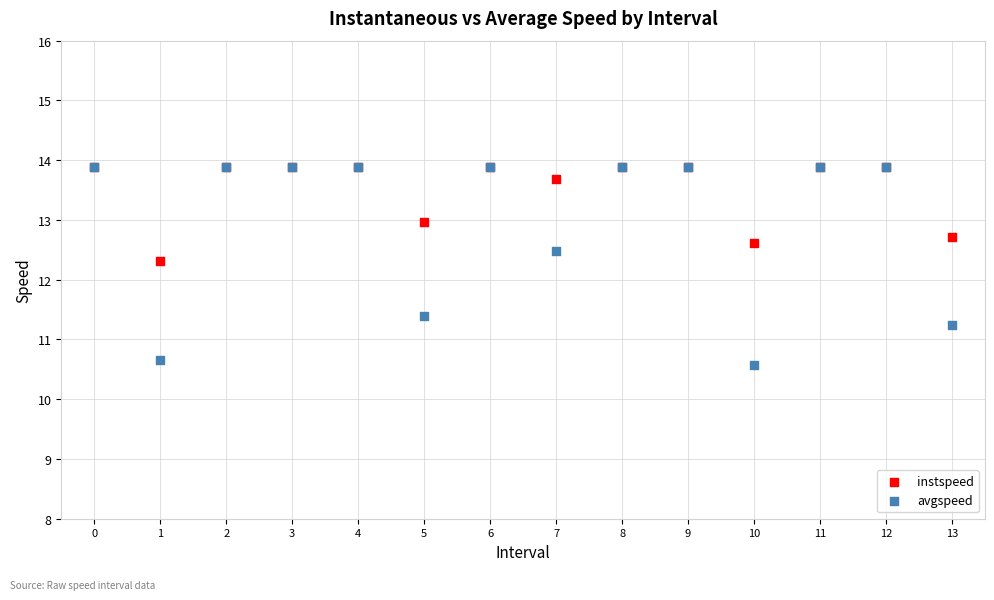

What are all the series names shown in the legend?

instspeed, avgspeed